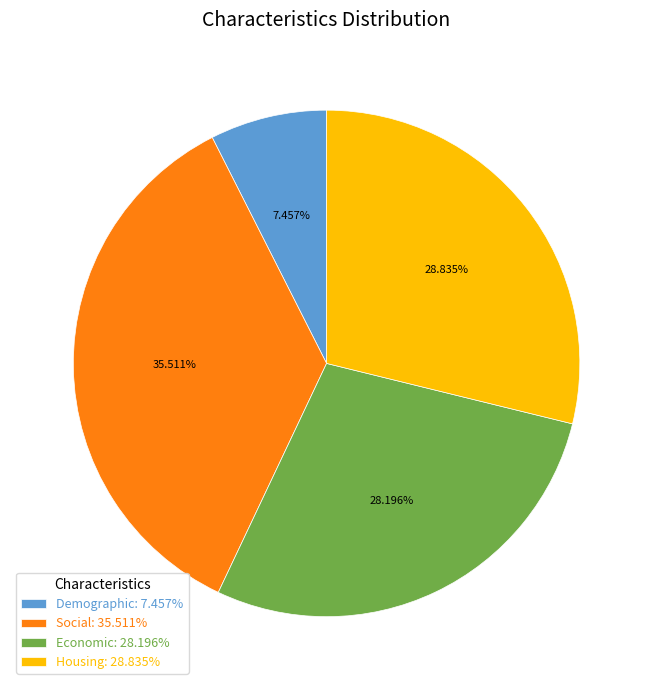

Count the number of slices in the pie.

4